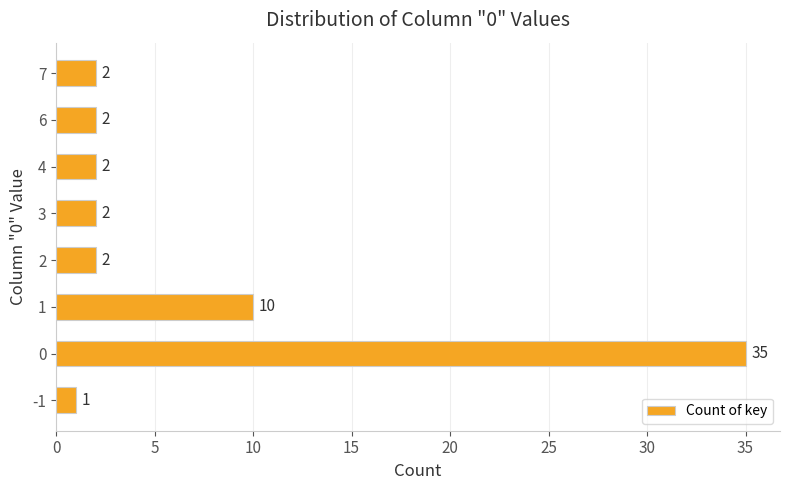

True or false: the data shows 35 at 0.

True